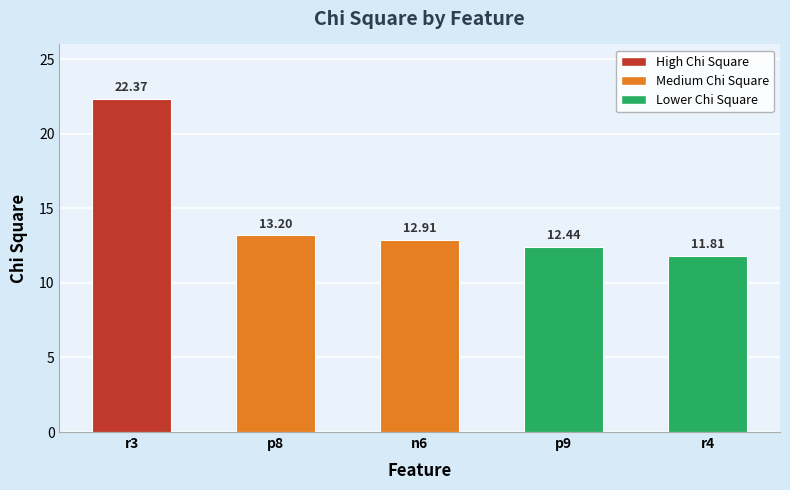

Which has a higher value, r4 or r3?

r3